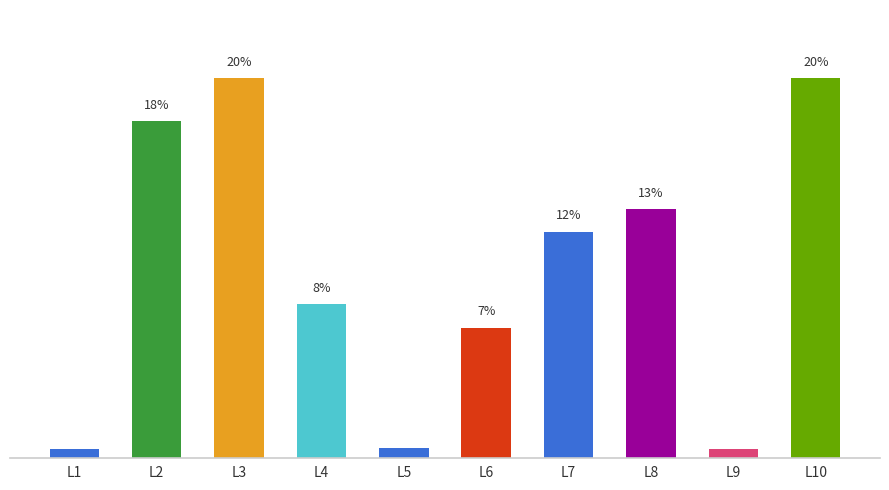

What is the ratio of the value at L6 to the value at L10?

0.3